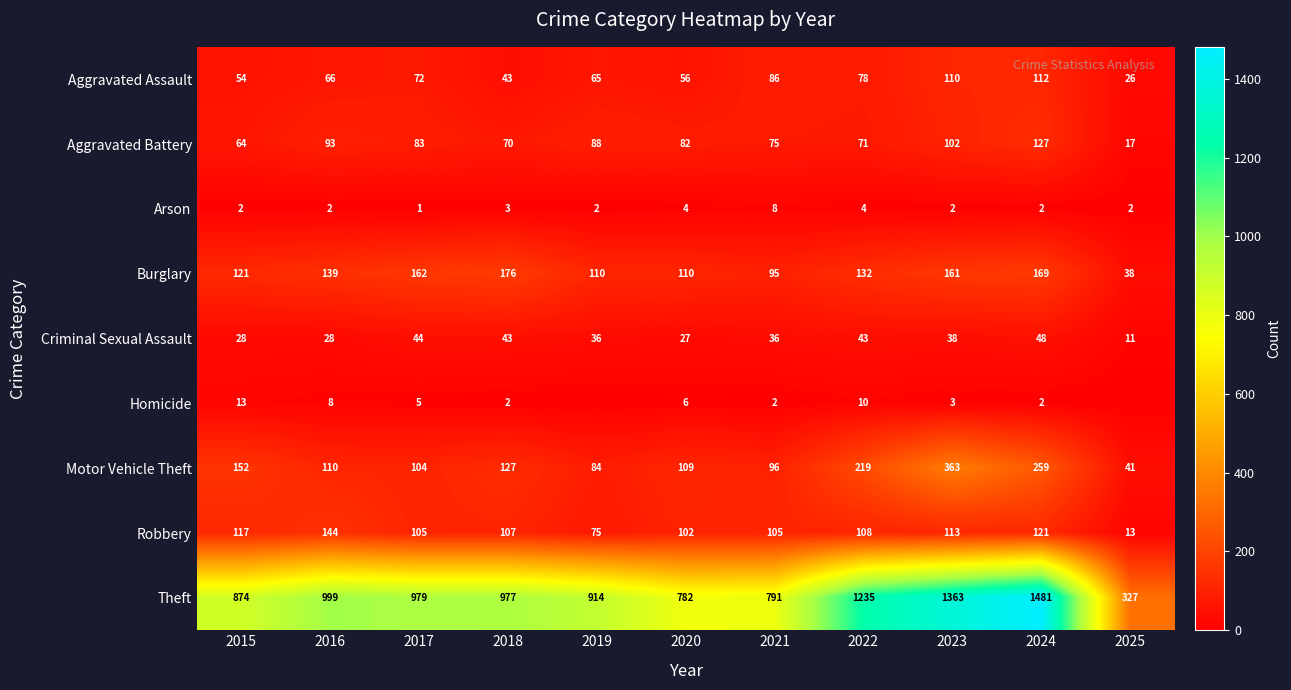

At which label does Robbery reach its minimum?

2025